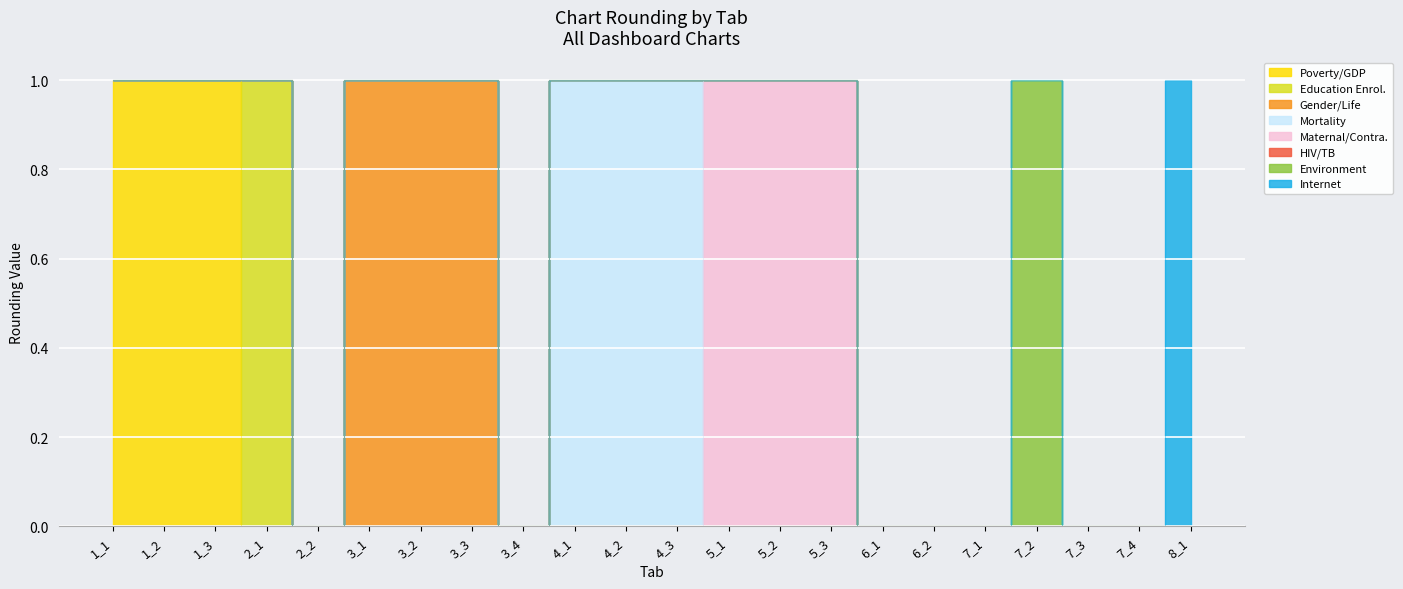

Reading right to left, list all the values displayed in this chart.

8_1=1	7_4=0	7_3=0	7_2=1	7_1=0	6_2=0	6_1=0	5_3=1	5_2=1	5_1=1	4_3=1	4_2=1	4_1=1	3_4=0	3_3=1	3_2=1	3_1=1	2_2=0	2_1=1	1_3=1	1_2=1	1_1=1